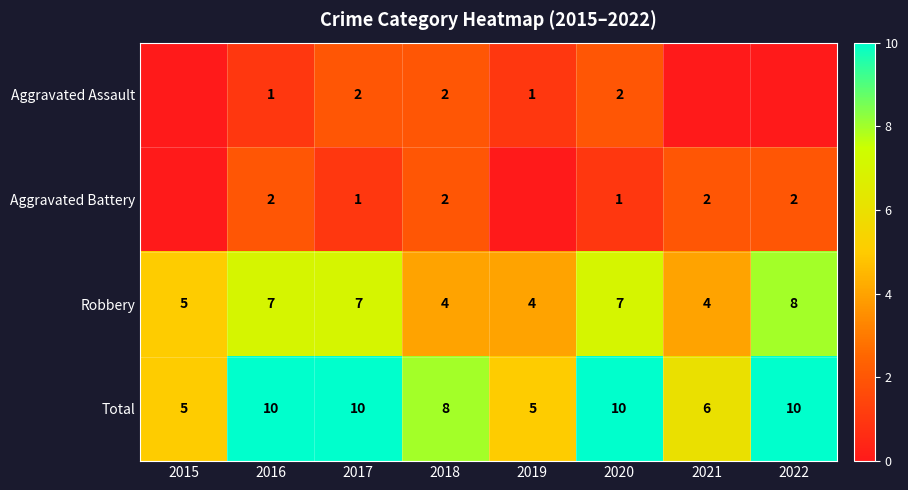

What is the sum of all Total values?

64